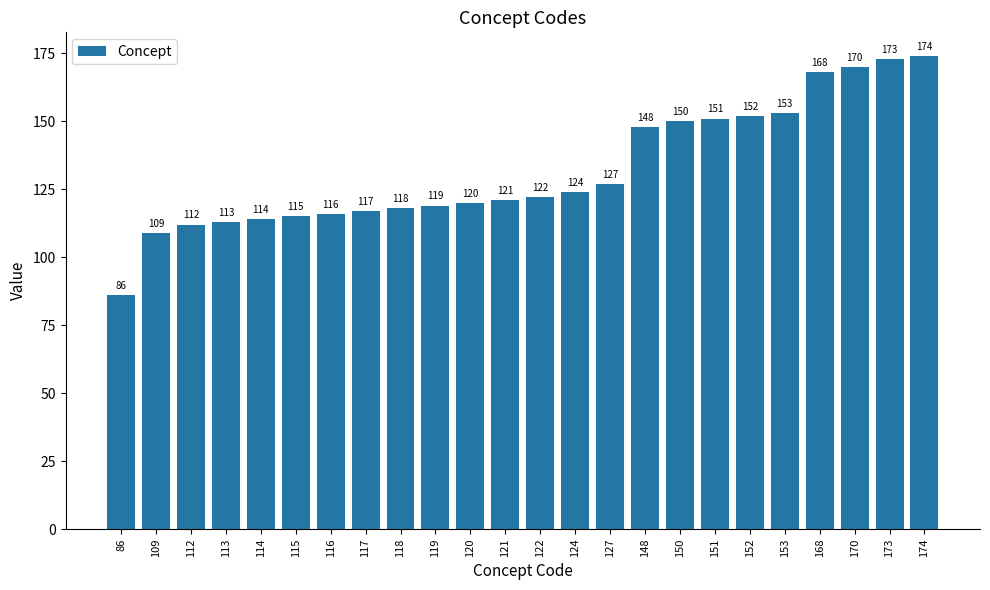

Reading left to right, transcribe all the data shown in this chart.

86	109	112	113	114	115	116	117	118	119	120	121	122	124	127	148	150	151	152	153	168	170	173	174